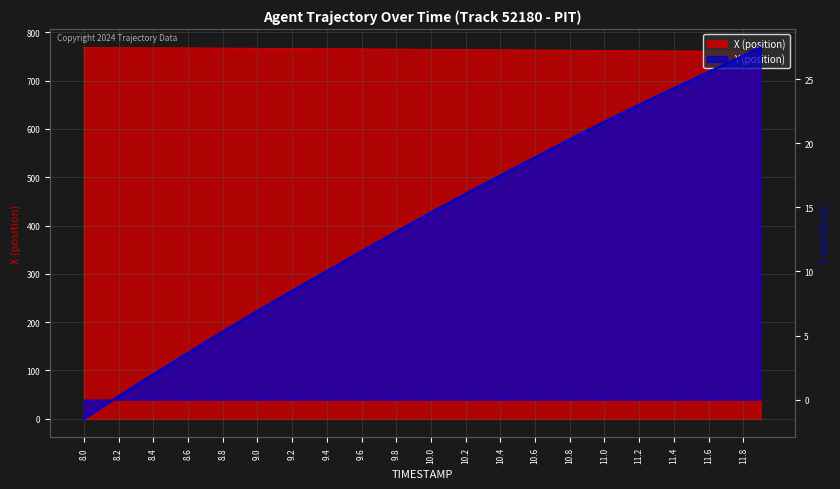

Which series has the widest spread of values?

Y (position)